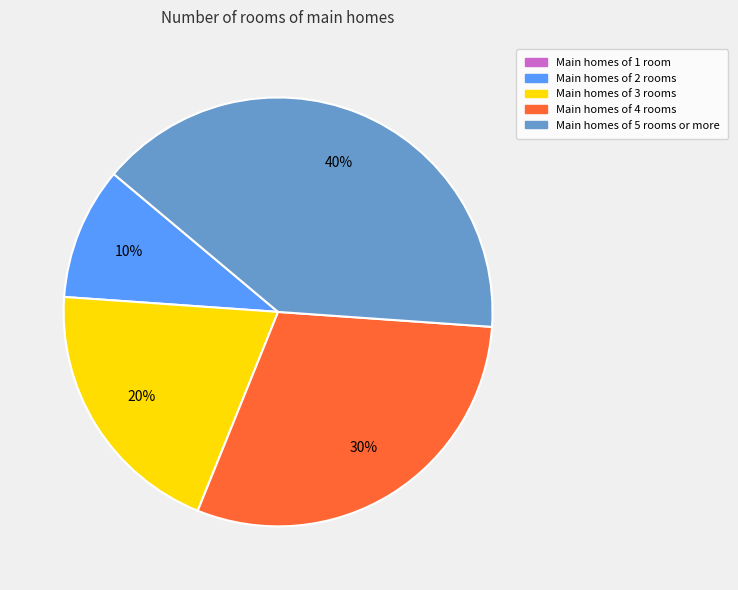

To the nearest percent, what portion does Main homes of 2 rooms represent?

10%